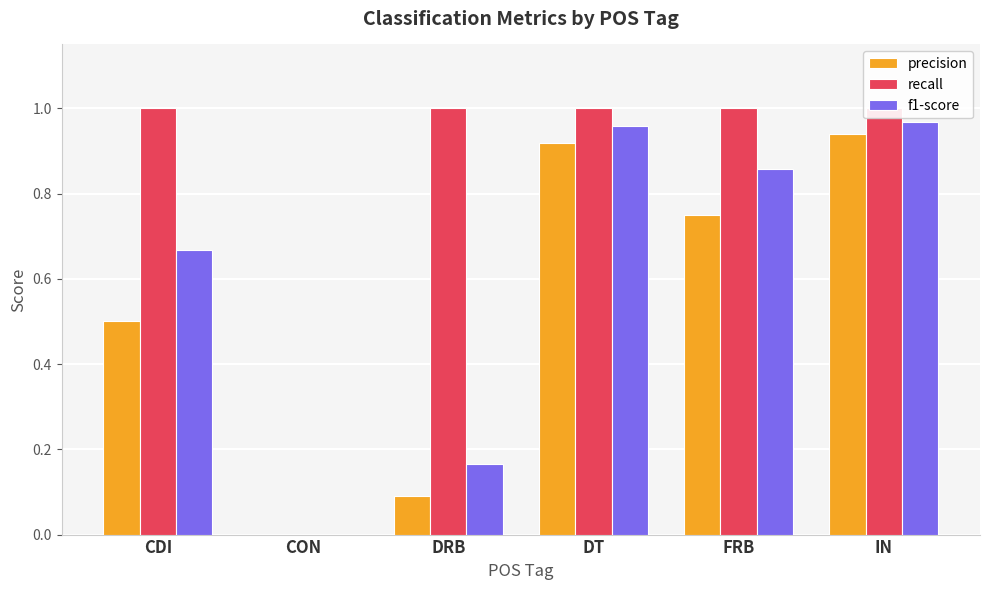

At which label does recall reach its minimum?

CON